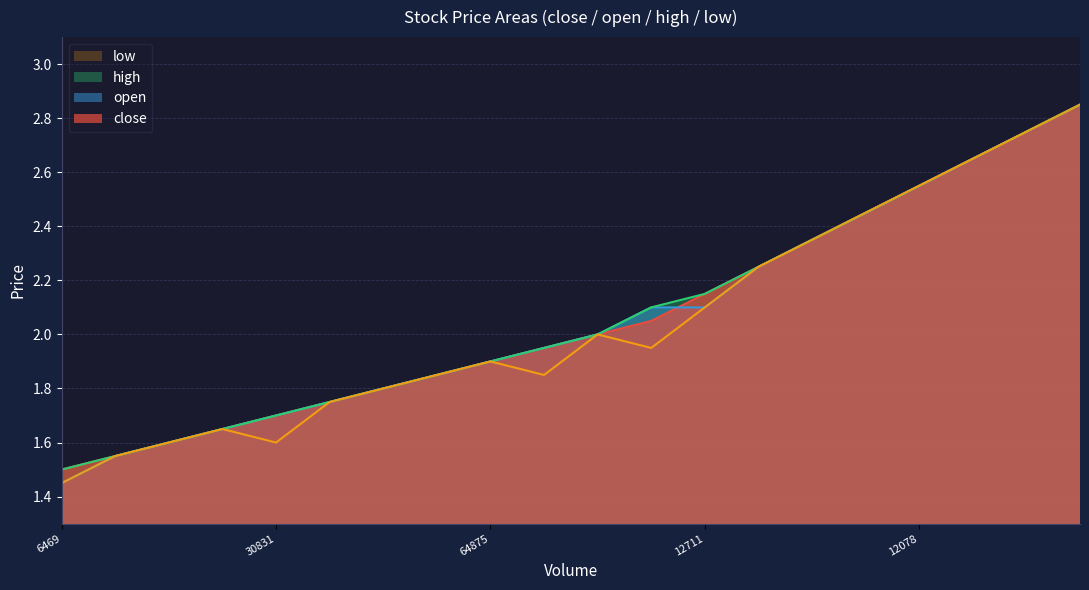

List the series in order of their peak value, highest first.

close, open, high, low